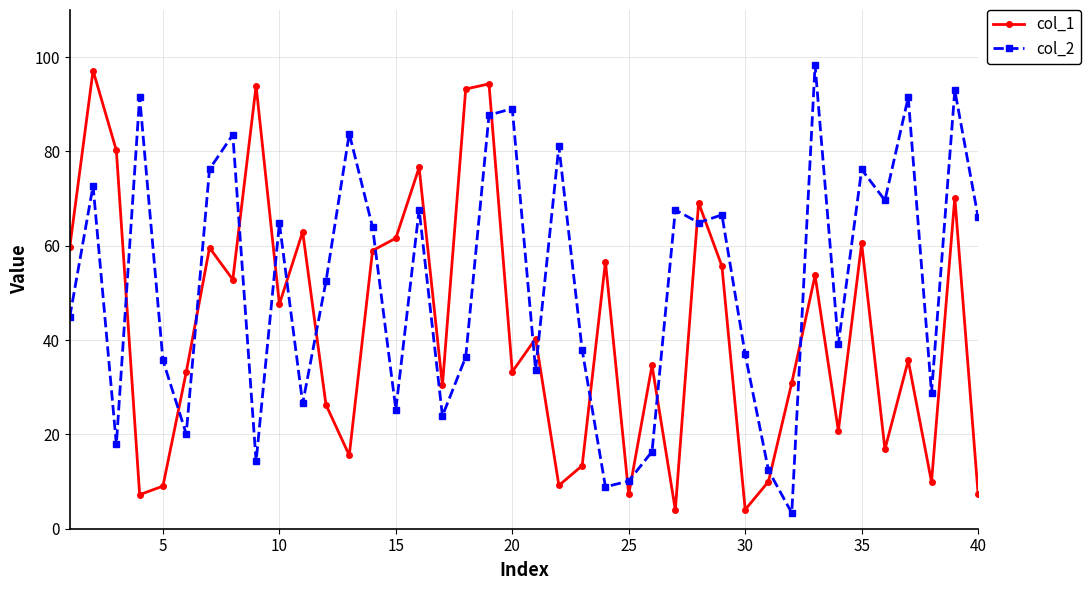

What is the value of the col_2 point at the 6th from the left?

20.1